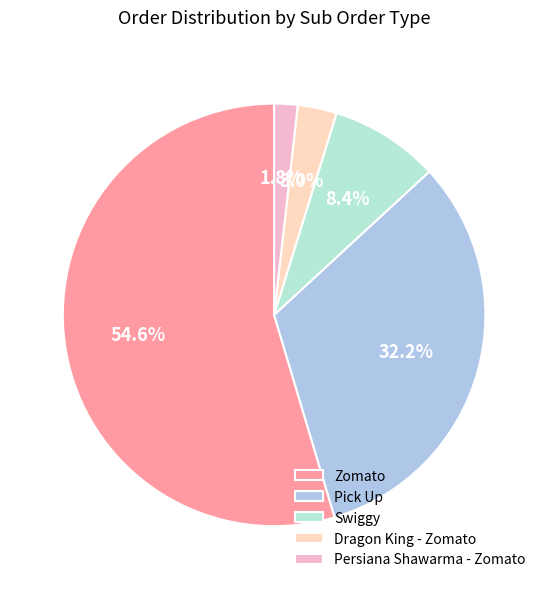

To the nearest percent, what is the difference between the Zomato and Pick Up slice percentages?

22%